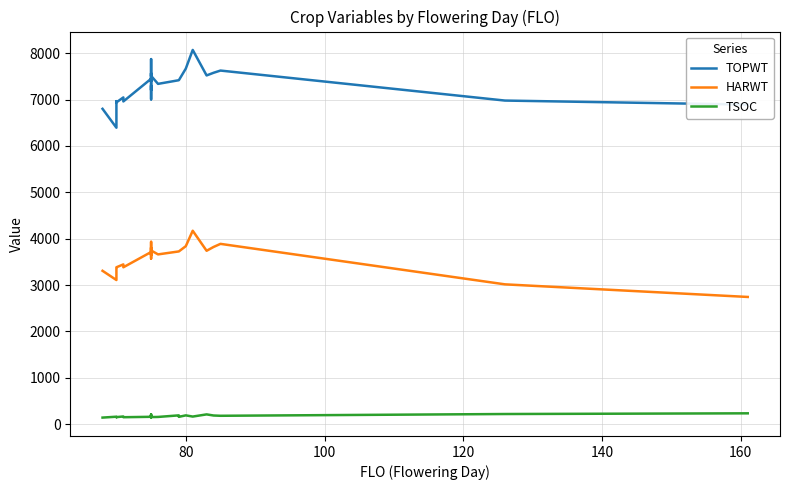

Does the chart have visible grid lines?

Yes